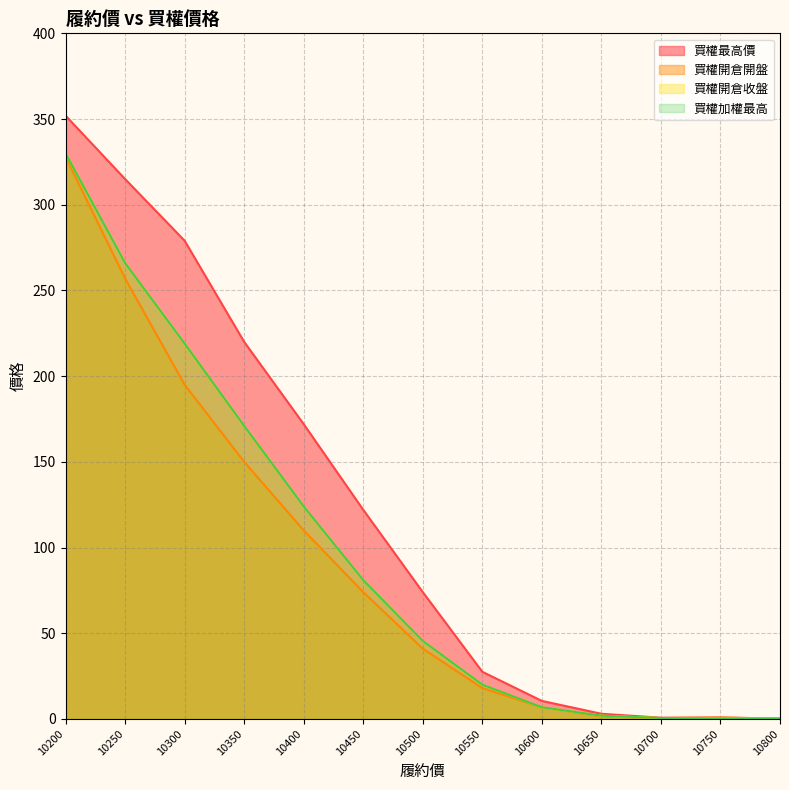

Reading right to left, extract all data points from this chart.

買權最高價: 0.2	0.8	0.7	3.0	10.5	27.5	74.0	122.0	172.0	220.0	279.0	315.0	352.0
買權開倉開盤: 0.2	0.8	0.5	1.5	6.8	18.0	41.0	74.0	110.0	150.0	195.0	257.0	328.0
買權開倉收盤: 0.2	0.2	0.5	1.9	6.8	20.0	45.5	81.0	124.0	171.0	219.0	266.0	330.0
買權加權最高: 0.2	0.2	0.5	1.9	6.8	20.0	45.5	81.0	124.0	171.0	219.0	266.0	330.0